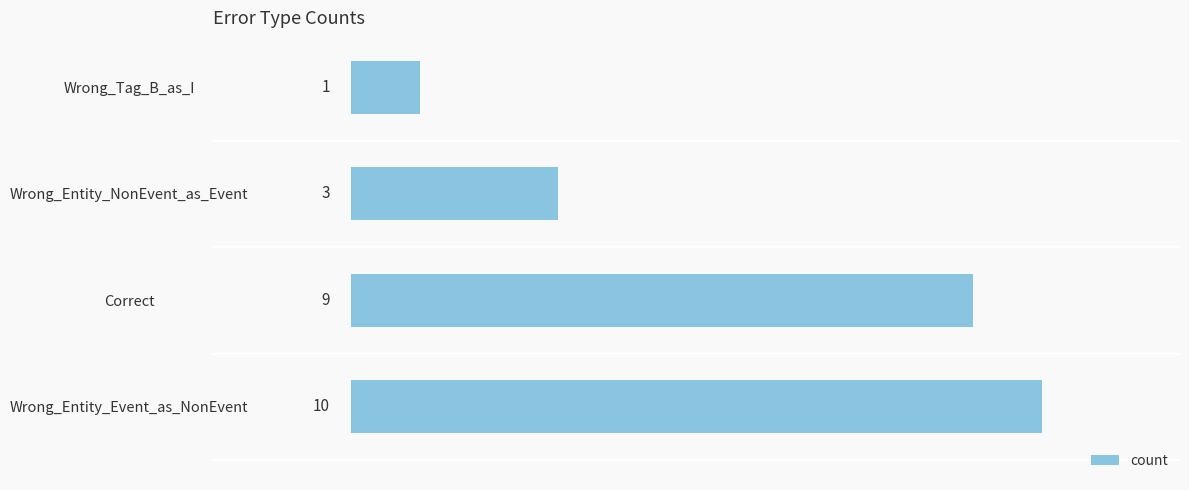

Rank the categories by value from lowest to highest.

Wrong_Tag_B_as_I, Wrong_Entity_NonEvent_as_Event, Correct, Wrong_Entity_Event_as_NonEvent